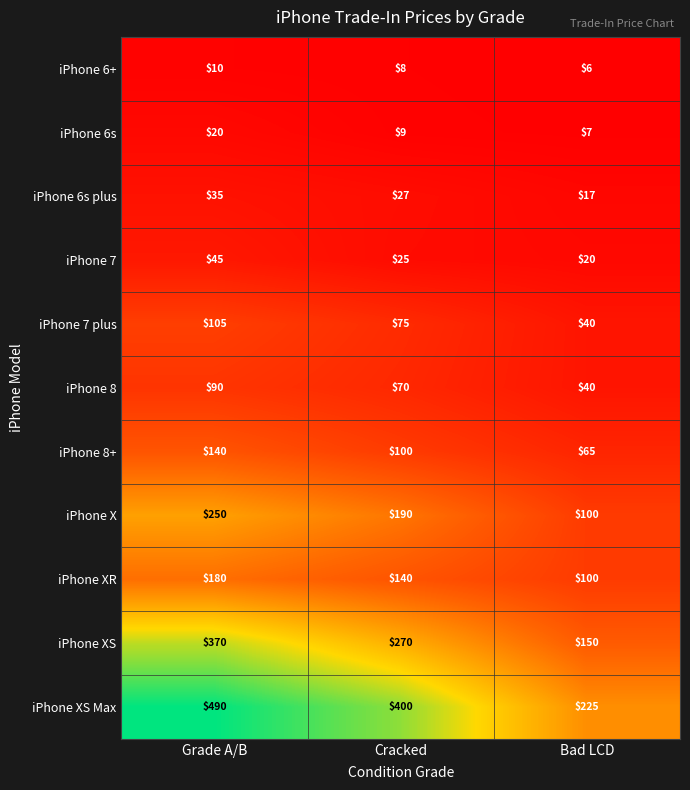

How many series are shown in this chart?

11